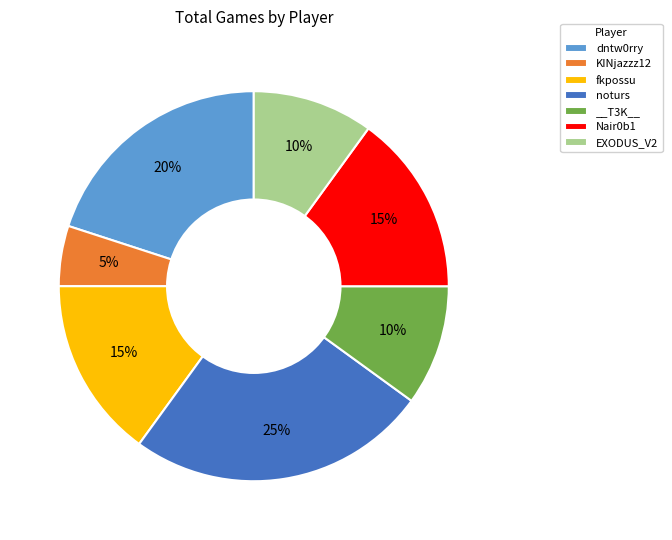

True or false: dntw0rry accounts for 5% of the total.

False